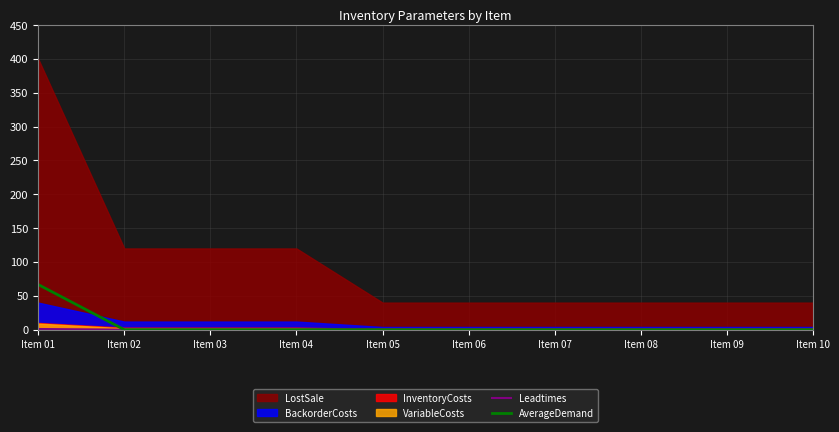

Which category has the lowest value in the AverageDemand series?

Item 02